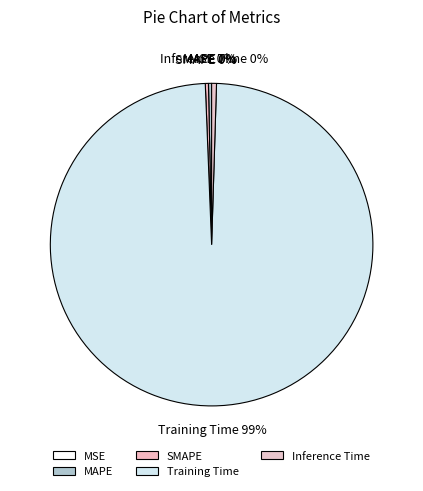

The MAPE slice represents 0% of the pie. True or false?

True